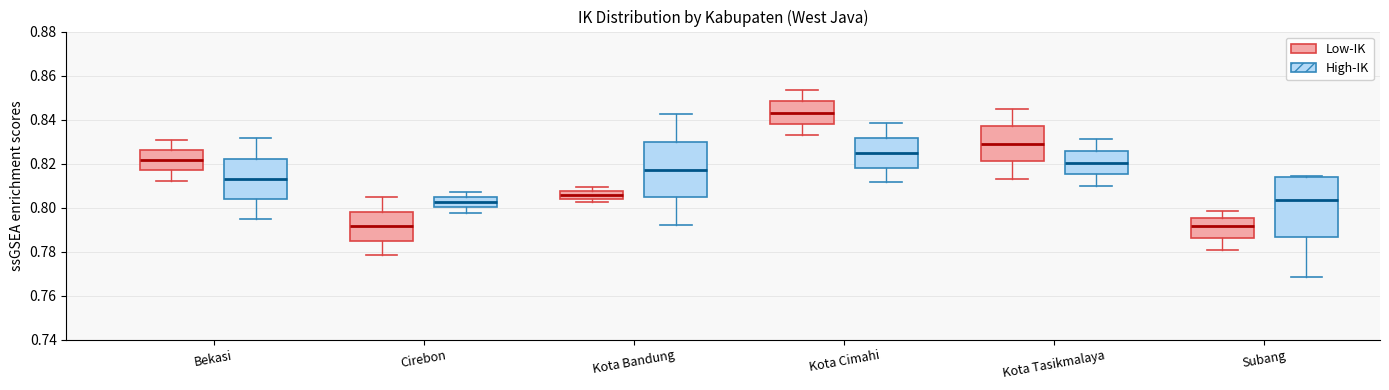

Reading left to right, transcribe this box plot: for each box, give where its median line is, the range the box spans, and where its two whiskers end, as read against the y-axis. The values are not printed on the chart, so give them approximately, as read against the axis.

Bekasi (Low-IK): median 0.822, box 0.816 to 0.826, whiskers 0.812 to 0.830
Bekasi (High-IK): median 0.814, box 0.804 to 0.822, whiskers 0.794 to 0.832
Cirebon (Low-IK): median 0.792, box 0.784 to 0.798, whiskers 0.778 to 0.804
Cirebon (High-IK): median 0.802, box 0.800 to 0.804, whiskers 0.798 to 0.808
Kota Bandung (Low-IK): median 0.806, box 0.804 to 0.808, whiskers 0.802 to 0.810
Kota Bandung (High-IK): median 0.818, box 0.804 to 0.830, whiskers 0.792 to 0.842
Kota Cimahi (Low-IK): median 0.844, box 0.838 to 0.848, whiskers 0.832 to 0.854
Kota Cimahi (High-IK): median 0.824, box 0.818 to 0.832, whiskers 0.812 to 0.838
Kota Tasikmalaya (Low-IK): median 0.830, box 0.822 to 0.836, whiskers 0.814 to 0.844
Kota Tasikmalaya (High-IK): median 0.820, box 0.816 to 0.826, whiskers 0.810 to 0.832
Subang (Low-IK): median 0.792, box 0.786 to 0.796, whiskers 0.780 to 0.798
Subang (High-IK): median 0.804, box 0.786 to 0.814, whiskers 0.768 to 0.814